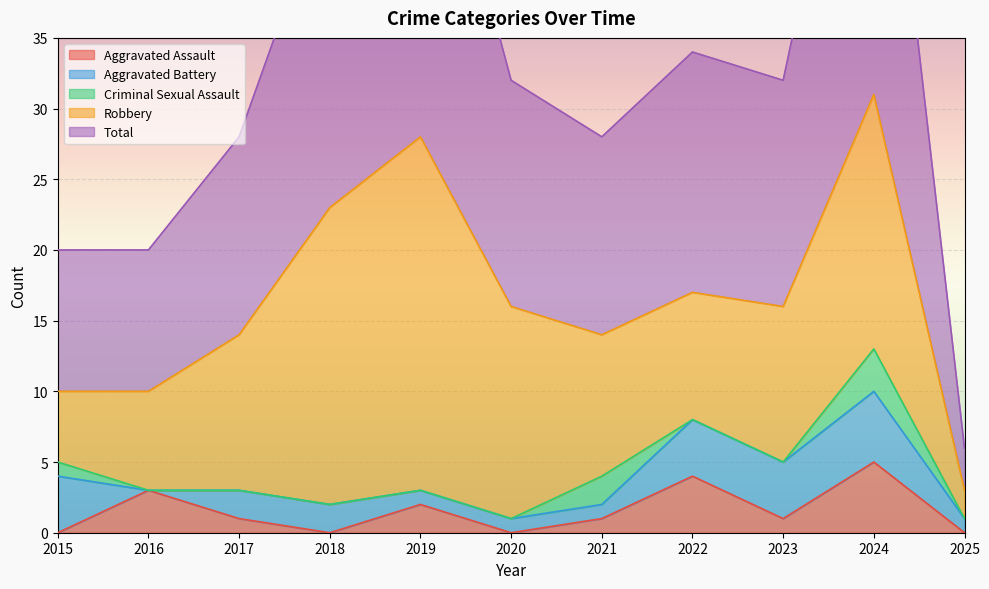

Where is Aggravated Assault nearest to the value 2?

2019